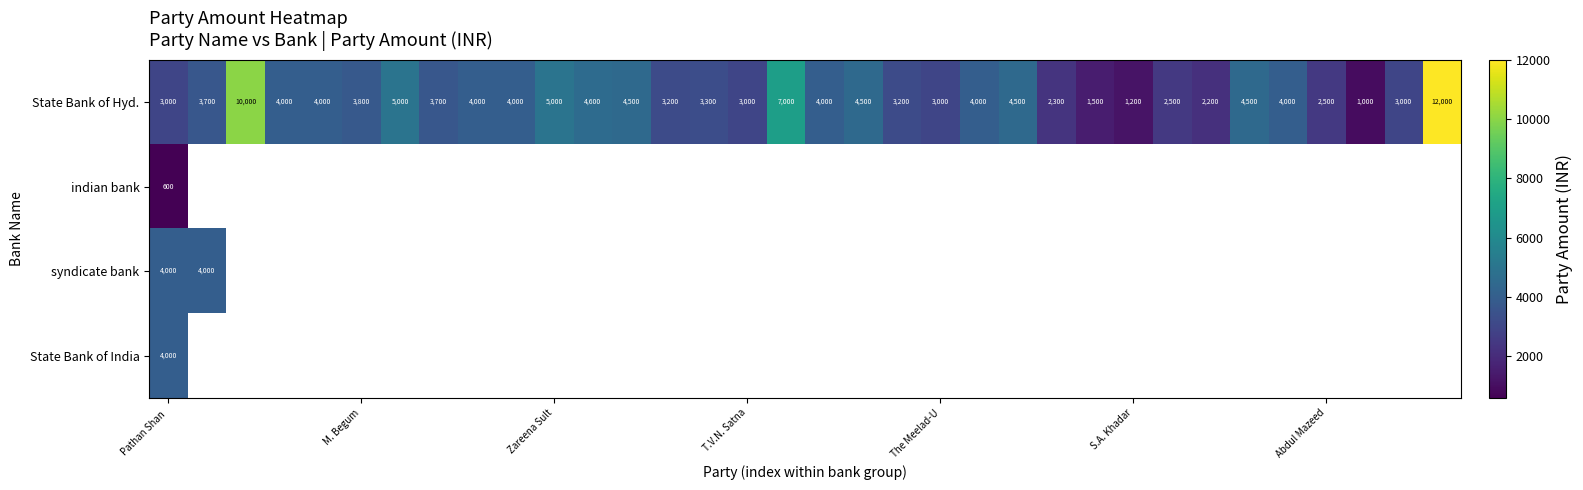

What is the difference between the second highest and minimum values in the State Bank of Hyd. series?

9000